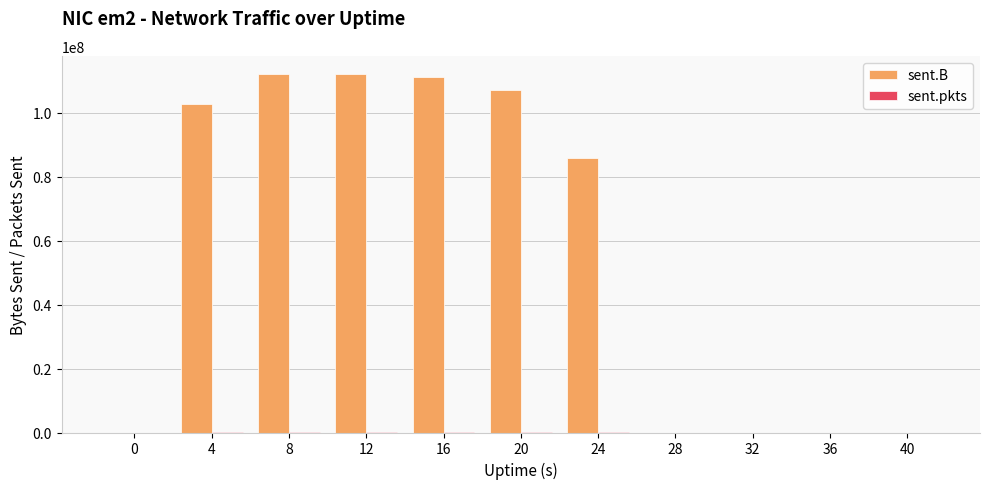

The value of sent.B at 0 is 0. True or false?

True